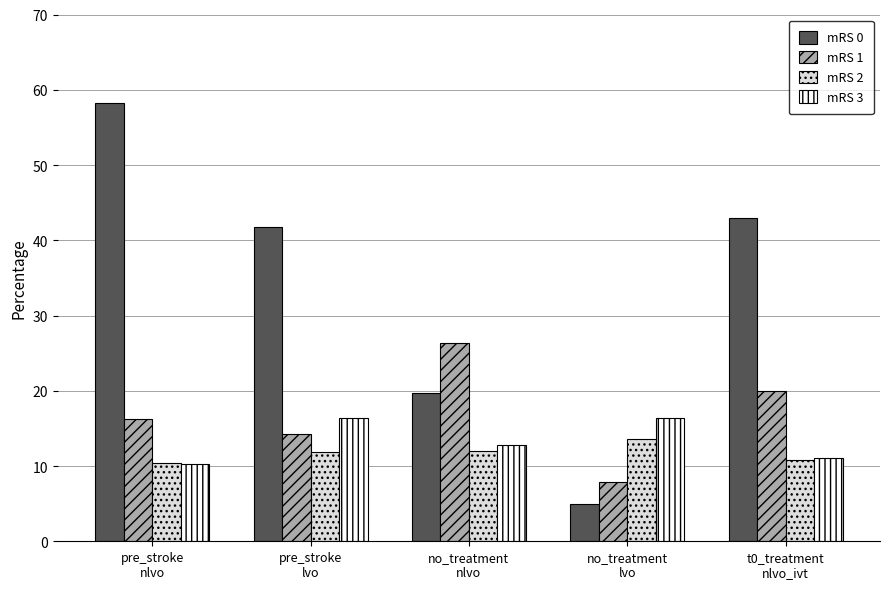

Which series has the widest spread of values?

mRS 0